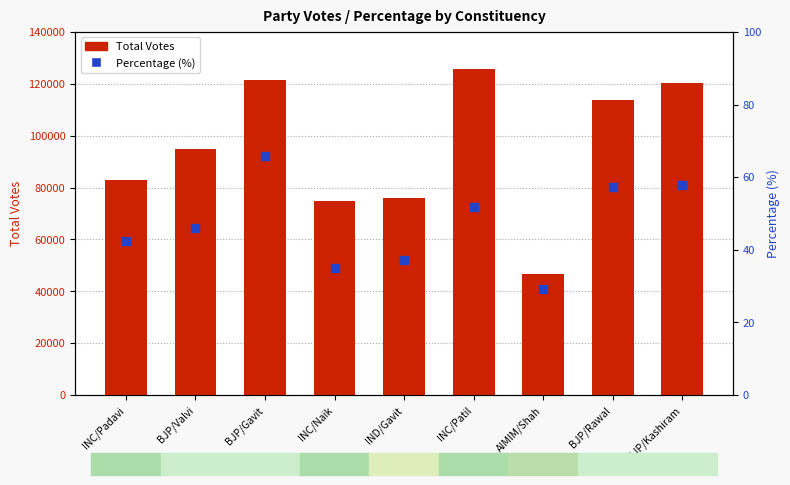

Is the value of Total Votes at INC/Naik greater than the value of Percentage (%) at INC/Patil?

Yes